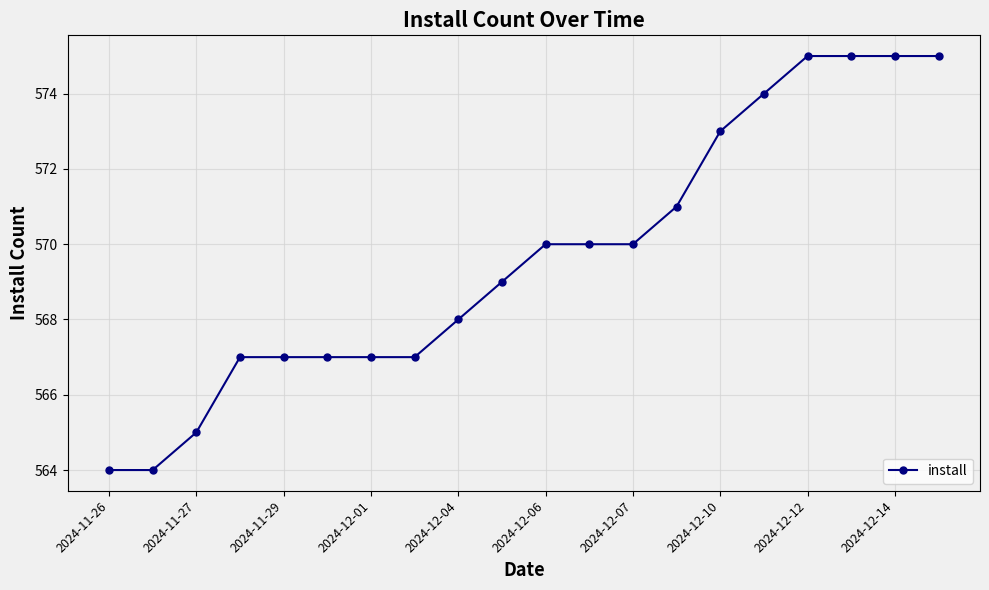

What is the difference between the maximum and minimum values?

11